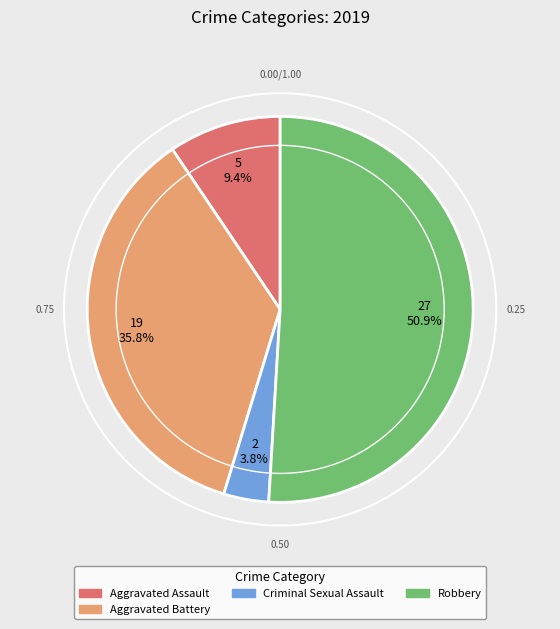

Rank the categories by value from lowest to highest.

Criminal Sexual Assault, Aggravated Assault, Aggravated Battery, Robbery